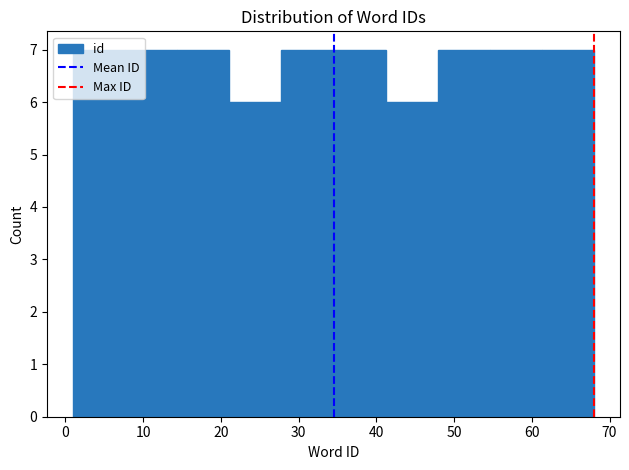

What is the height of the bar covering 54.6 to 61.3 on the x-axis? Neither the bar edges nor the heights are printed on the chart, so give them approximately, as read against the axes.

7